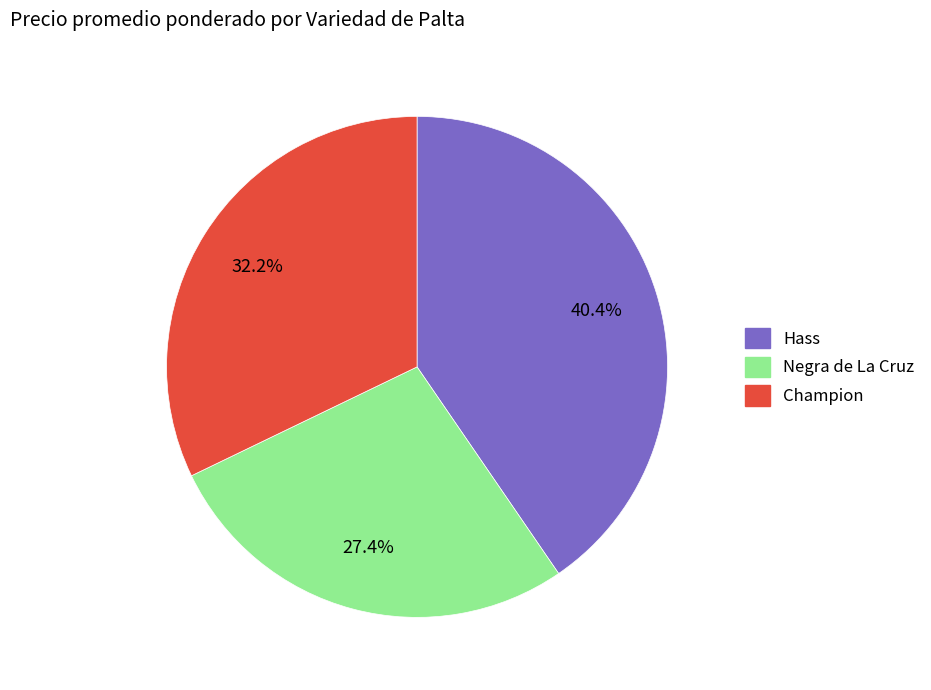

Does Champion account for over 50% of the chart?

No